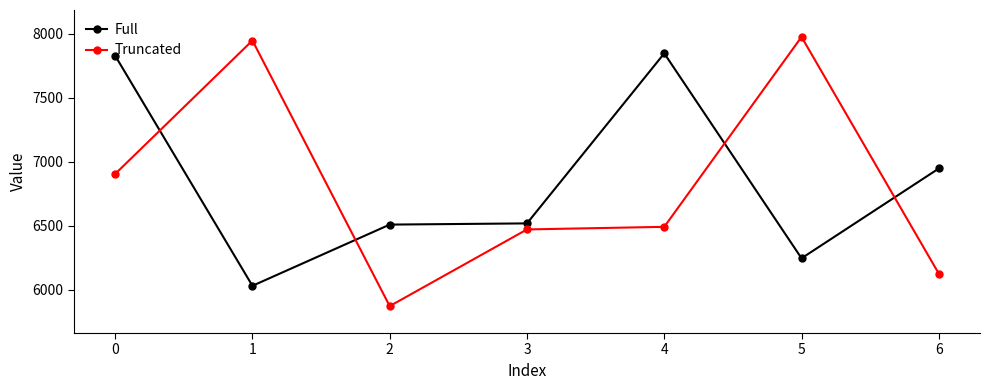

How many times do Full and Truncated cross each other?

4